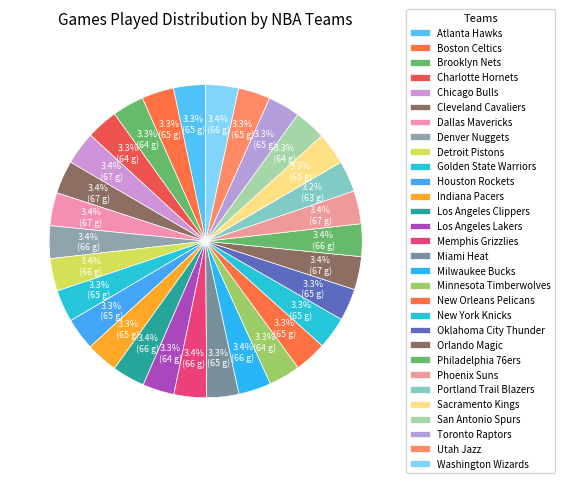

What is the smallest slice in the pie chart?

Portland Trail Blazers